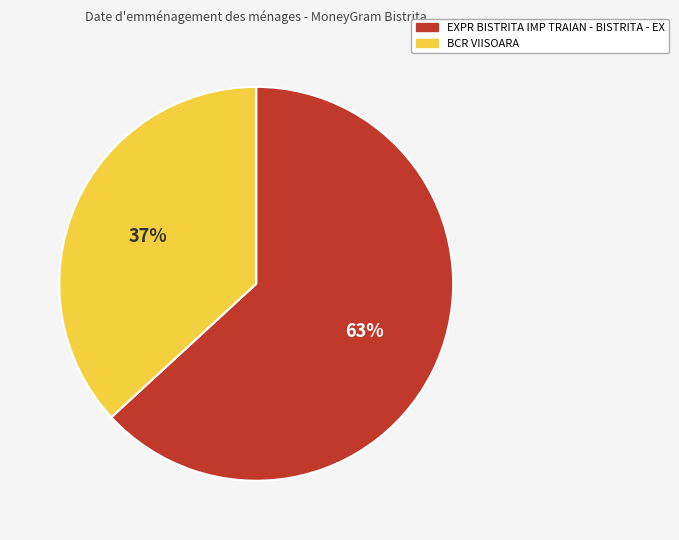

To the nearest percent, what is the average slice percentage?

50%